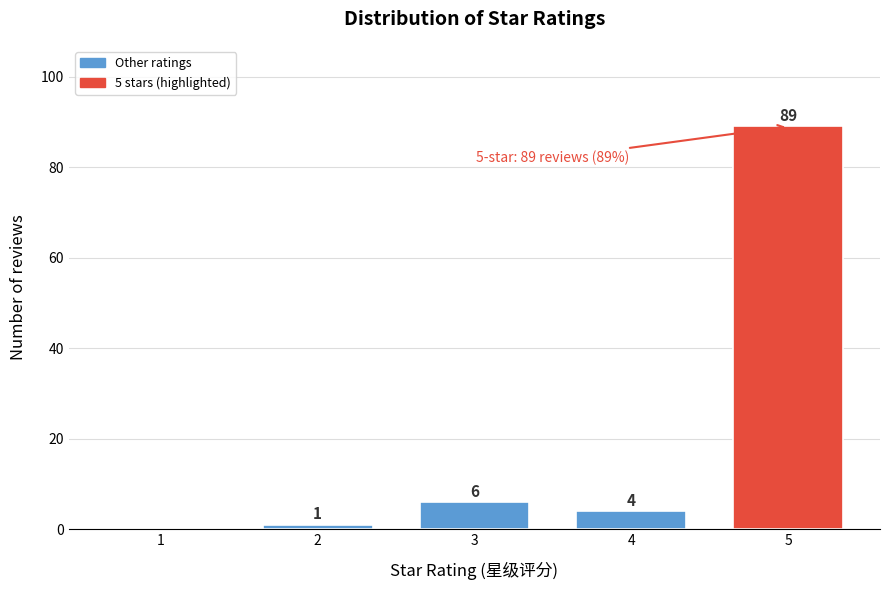

Reading right to left, transcribe all the data shown in this chart.

5=89	4=4	3=6	2=1	1=0